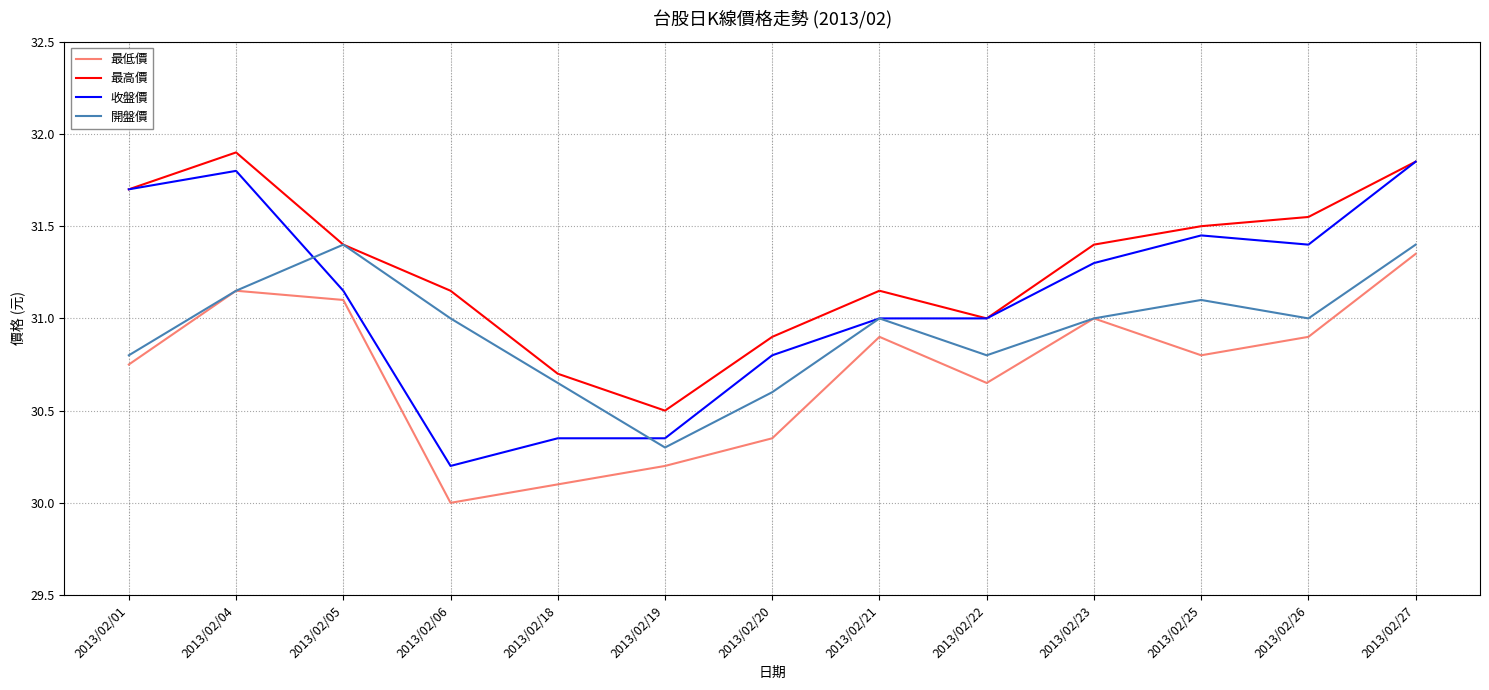

What is the minimum value for 最高價?

30.5